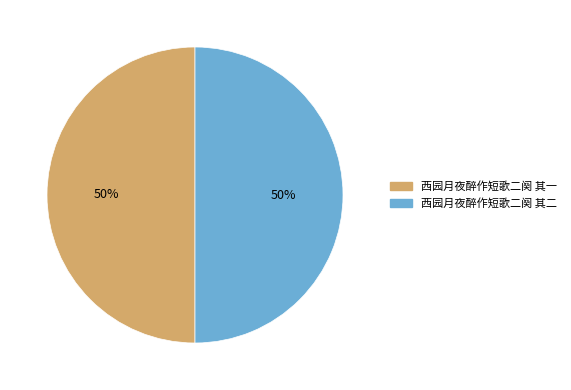

What is the ratio of the value at 西园月夜醉作短歌二阕 其二 to the value at 西园月夜醉作短歌二阕 其一?

1.0